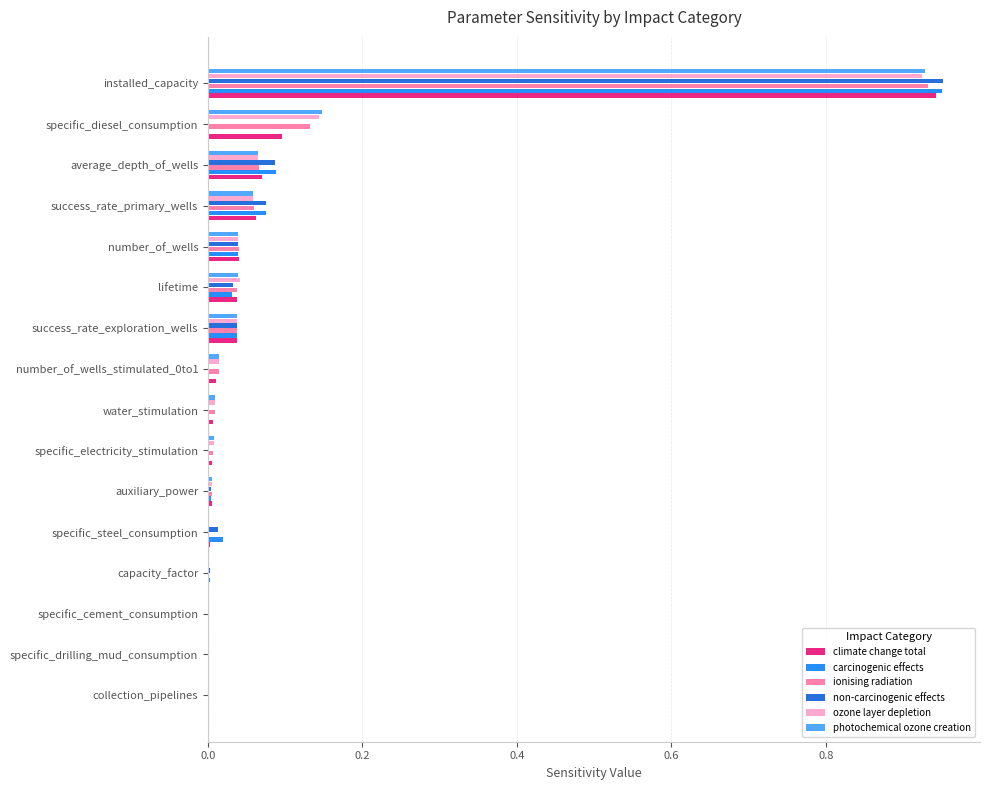

What is the sum of all ozone layer depletion values?

1.3